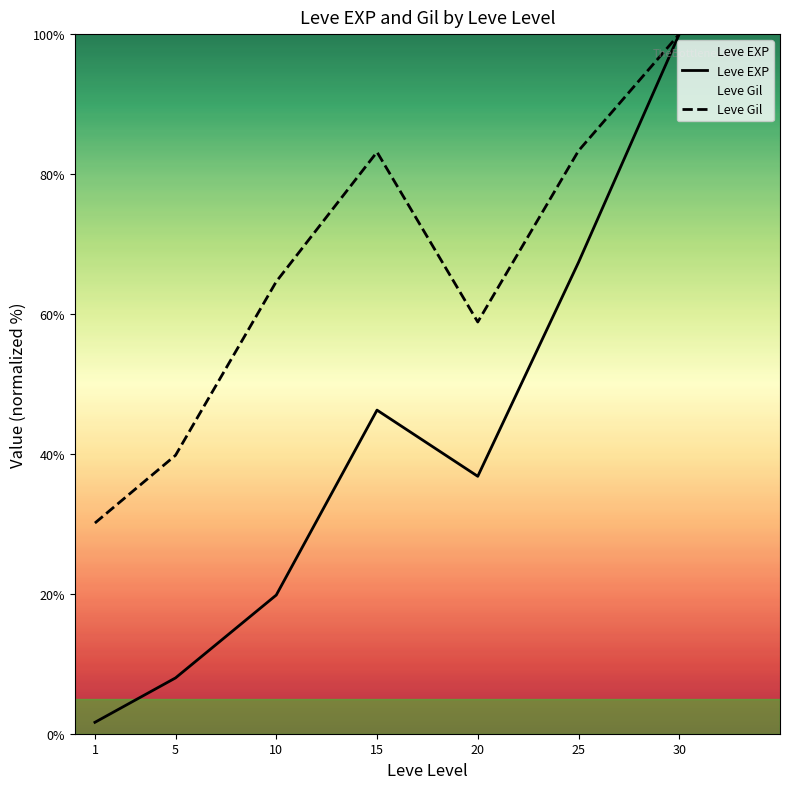

What is the sum of the Leve EXP values at 25 and 10?

87.2